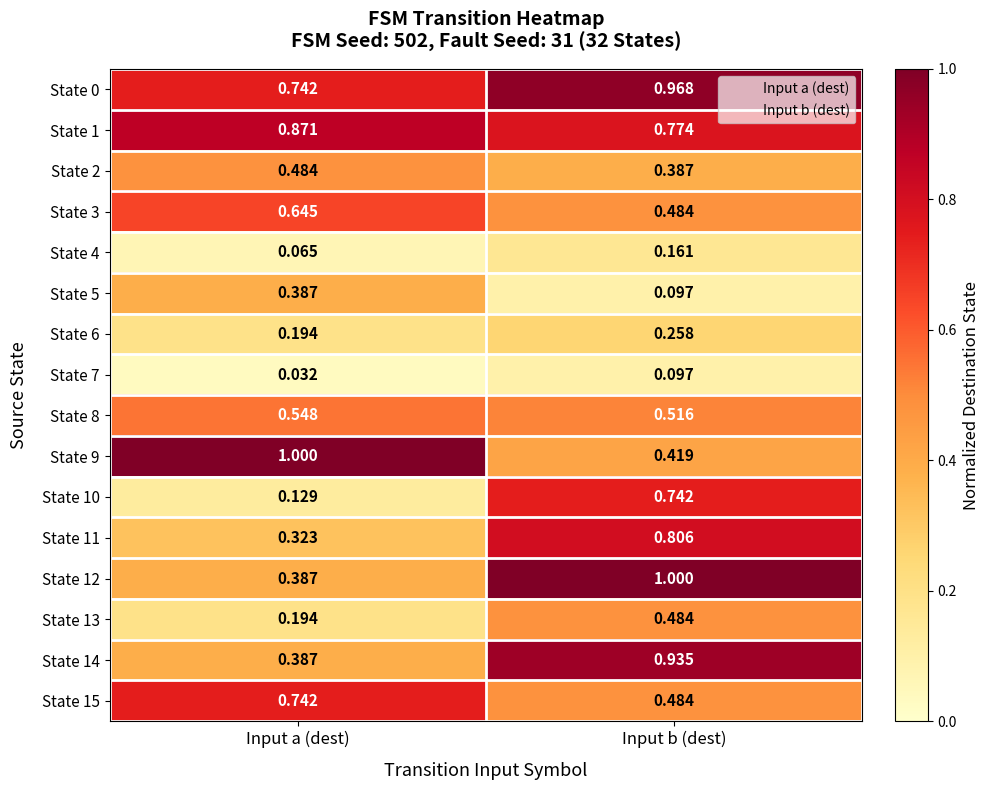

At how many categories does at least one series exceed 0?

2